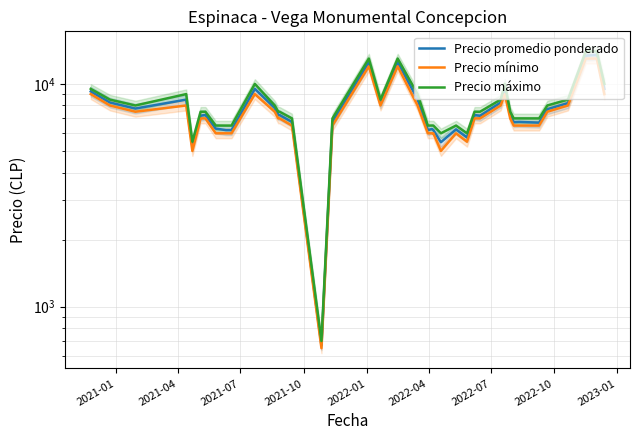

List the series in order of their peak value, lowest first.

Precio mínimo, Precio promedio ponderado, Precio máximo